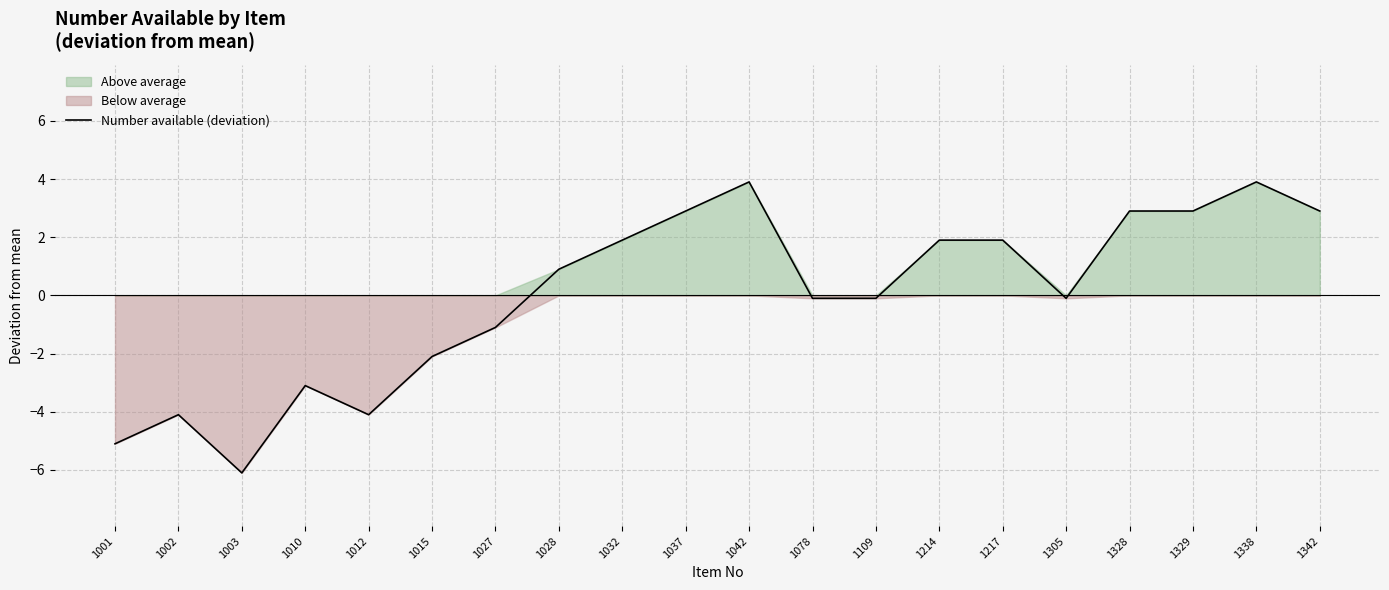

What is the value of the 4th point from the left?

-3.1